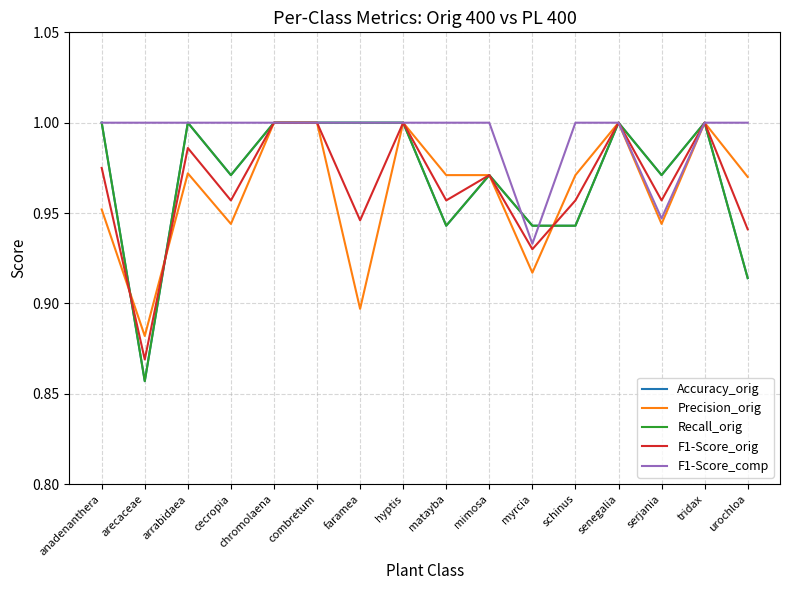

Is this an area chart (filled region under the line)?

No